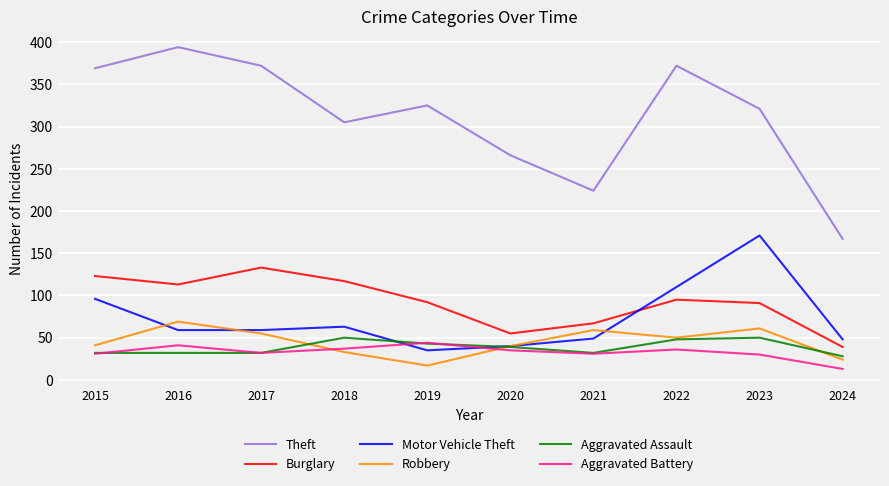

The Theft series shows 319 at 2021. True or false?

False